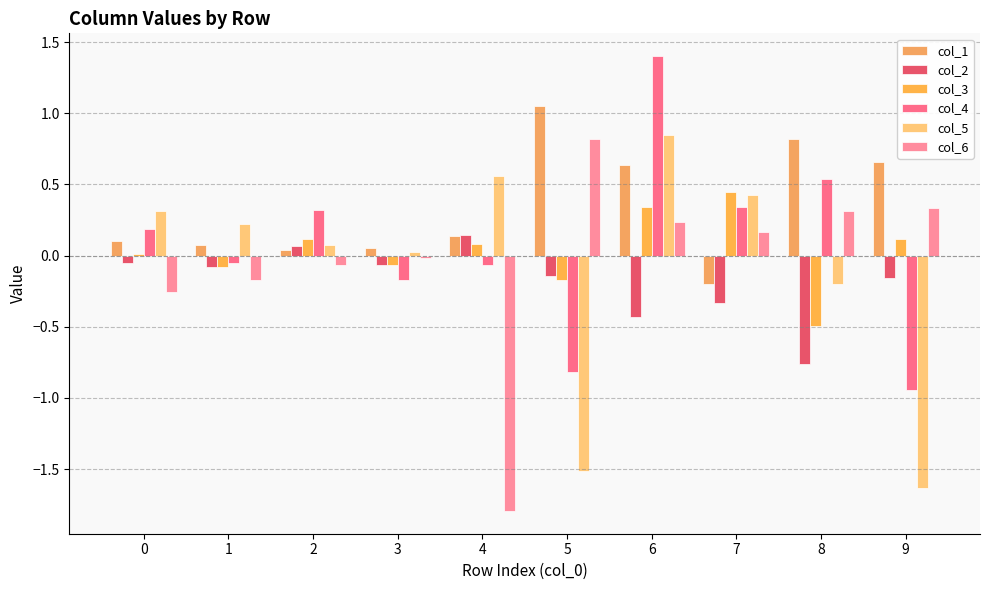

Is it true that col_5 equals 0.4 at 7?

True